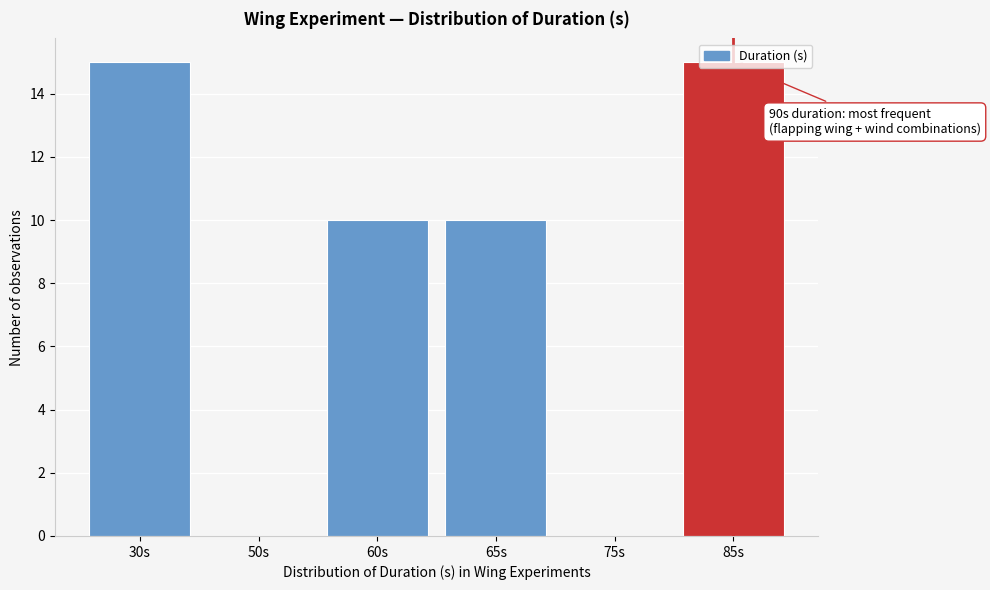

What is the greatest value displayed?

15